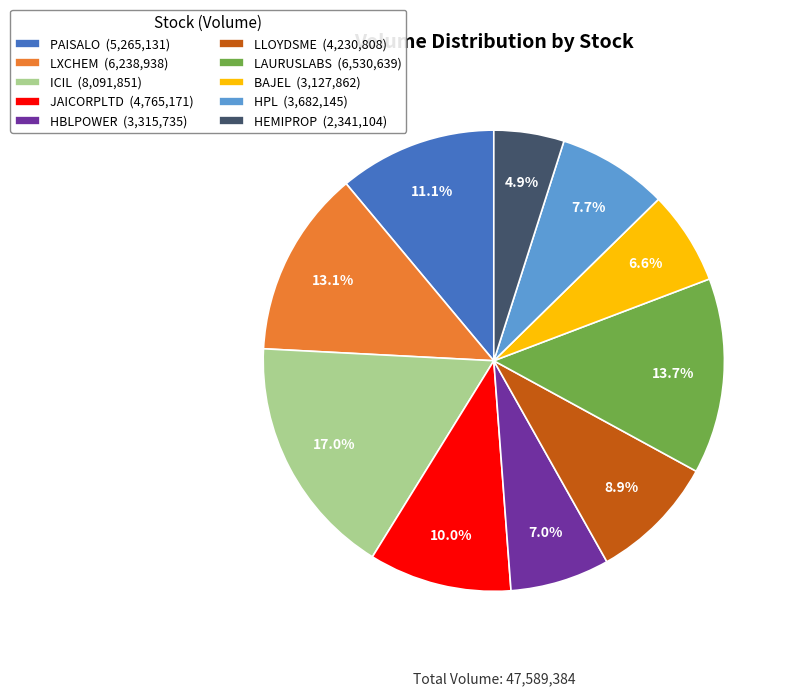

Combined, do JAICORPLTD and HPL account for over 50%?

No